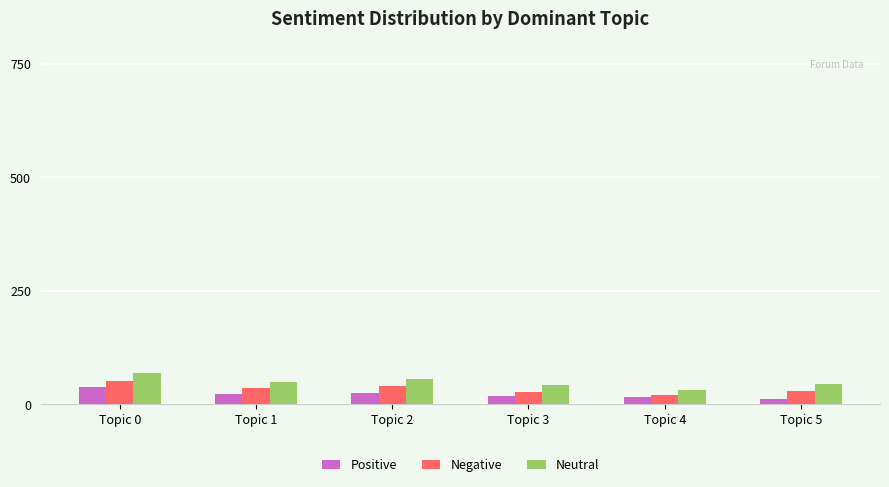

How many distinct data groups are displayed?

3